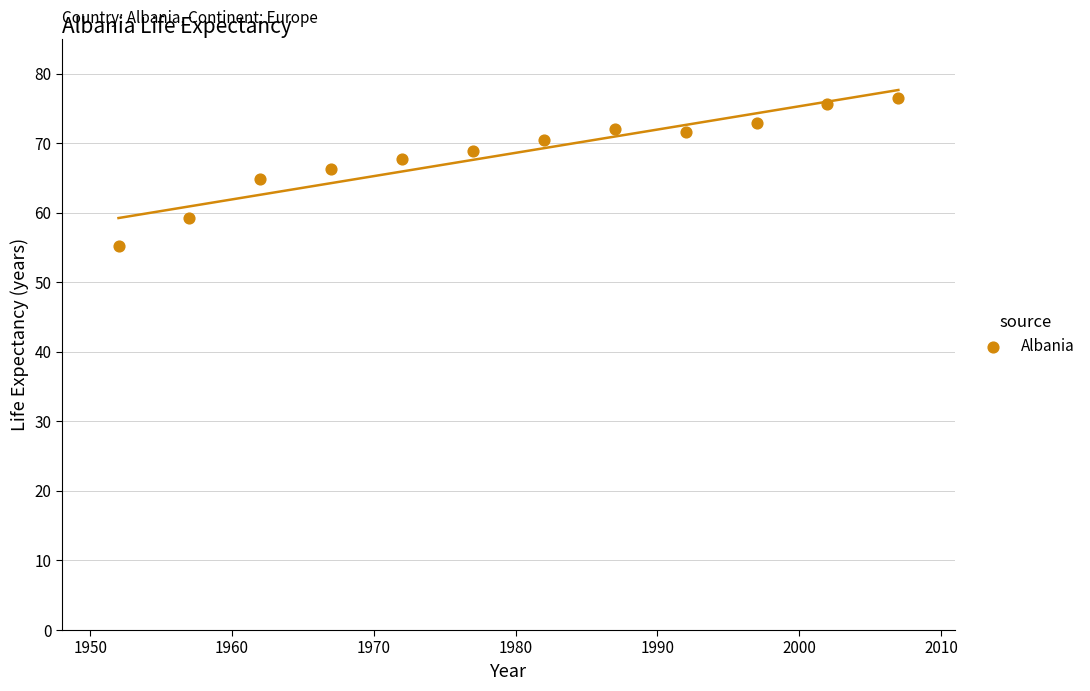

What is the range of X values (max minus min)?

55.0